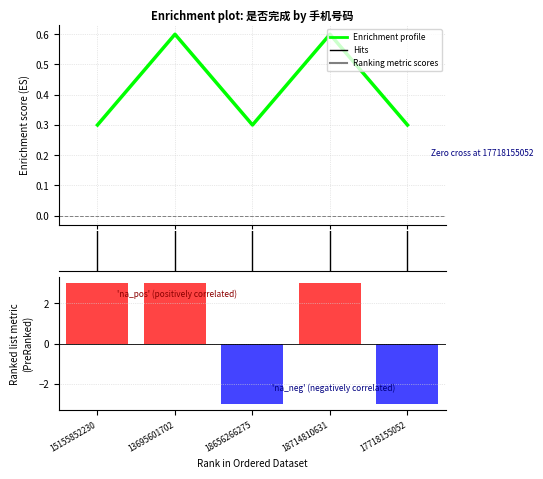

Rank the categories by value from highest to lowest.

15155852230, 13695601702, 18714810631, 18656266275, 17718155052